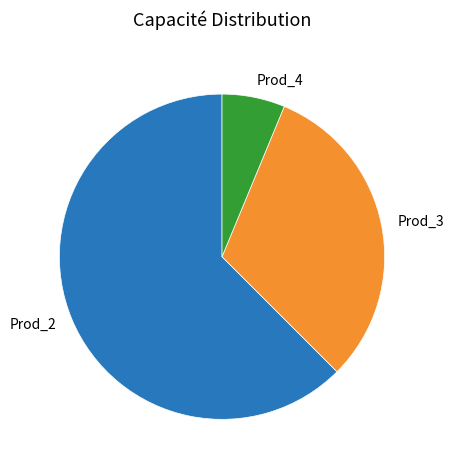

True or false: Prod_4 accounts for 6% of the total.

True